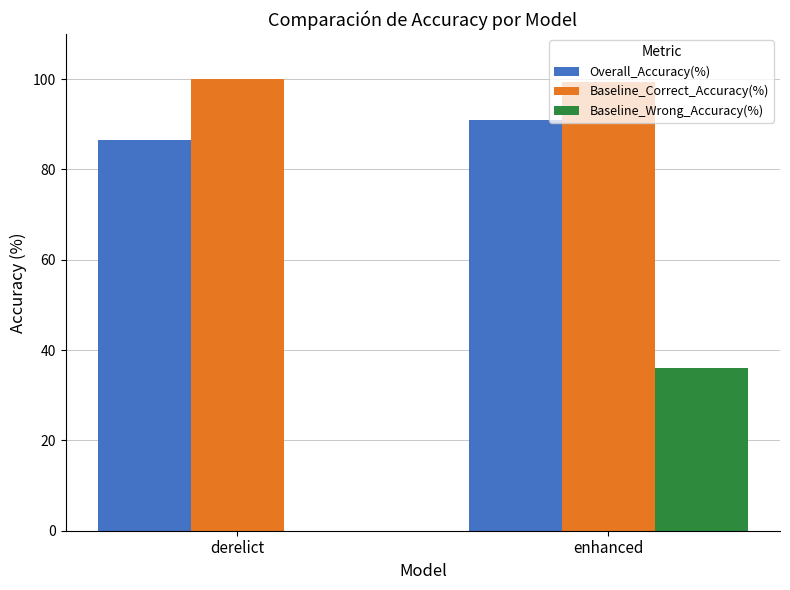

The value of Baseline_Correct_Accuracy(%) at derelict is 134.5. True or false?

False